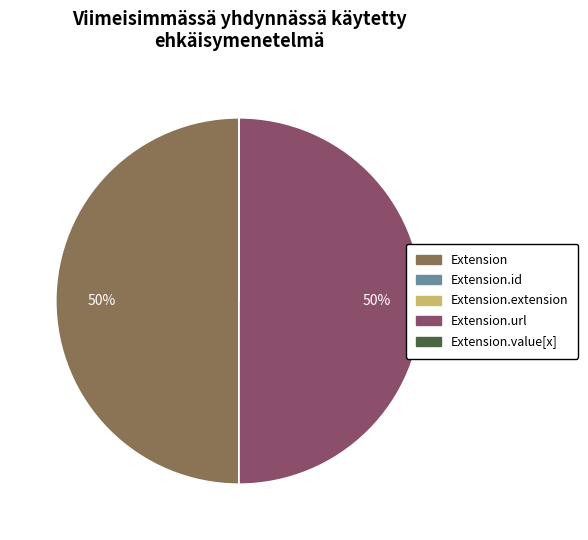

To the nearest percent, what is the difference between the largest and smallest slice percentages?

50%